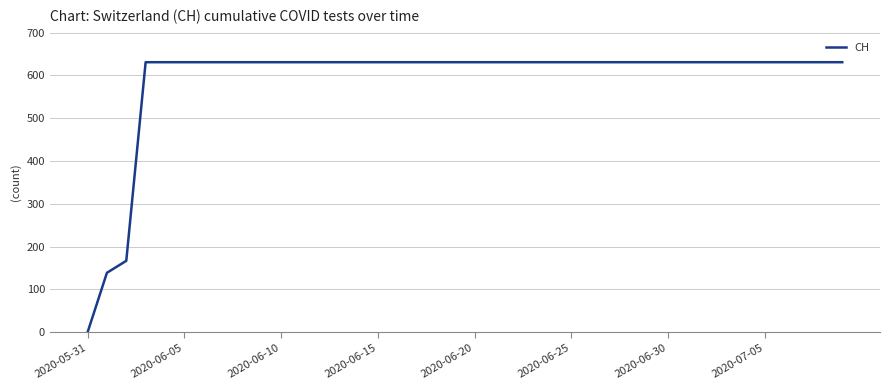

What is the greatest value displayed?

631